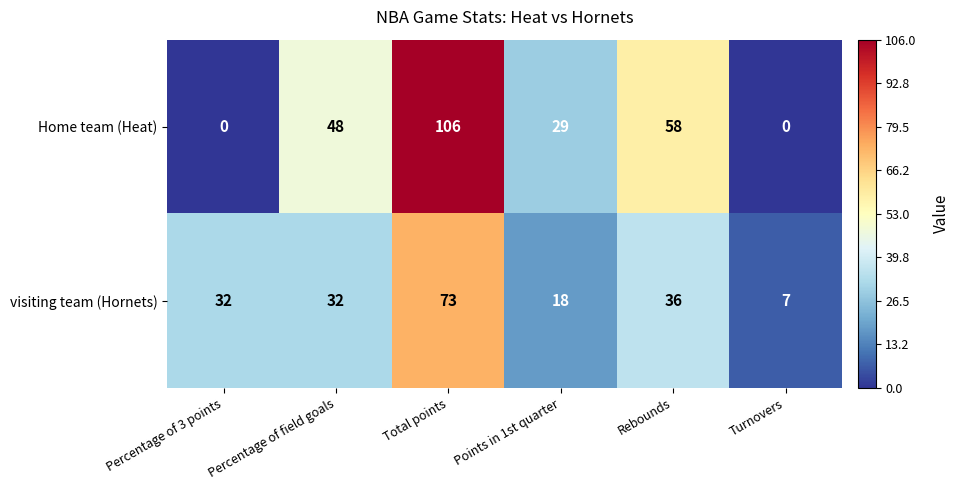

At which label is Home team (Heat) closest to 53?

Percentage of field goals